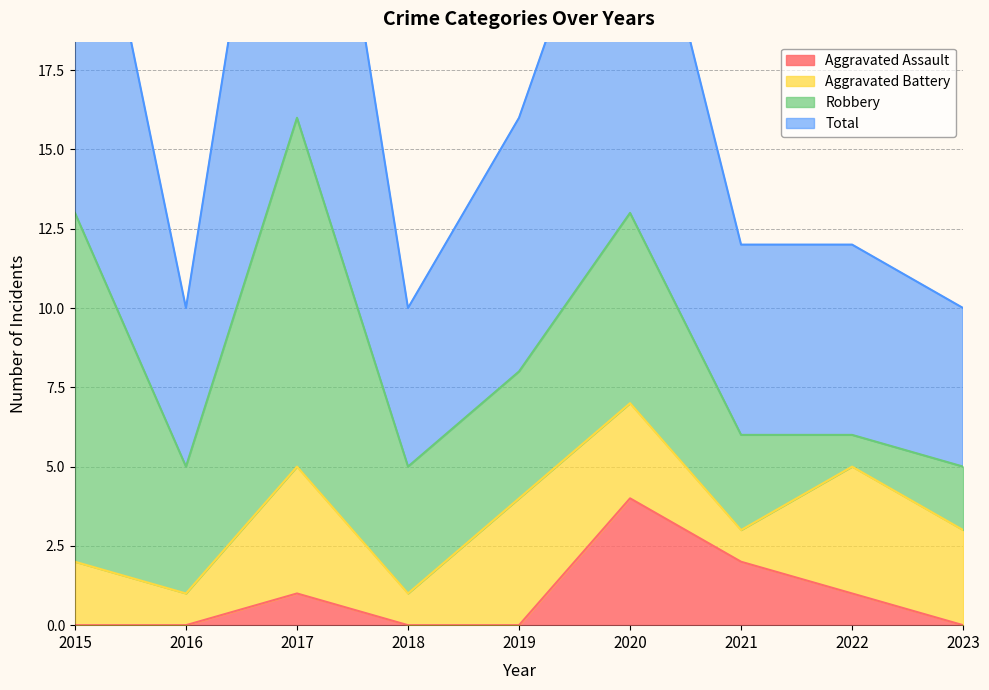

What is the approximate value of Total at 2018, to the nearest 10?

10